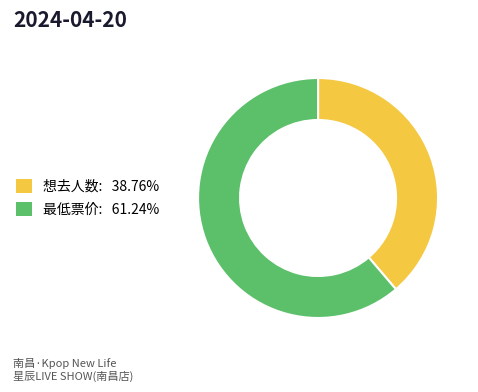

How many segments does this pie chart have?

2